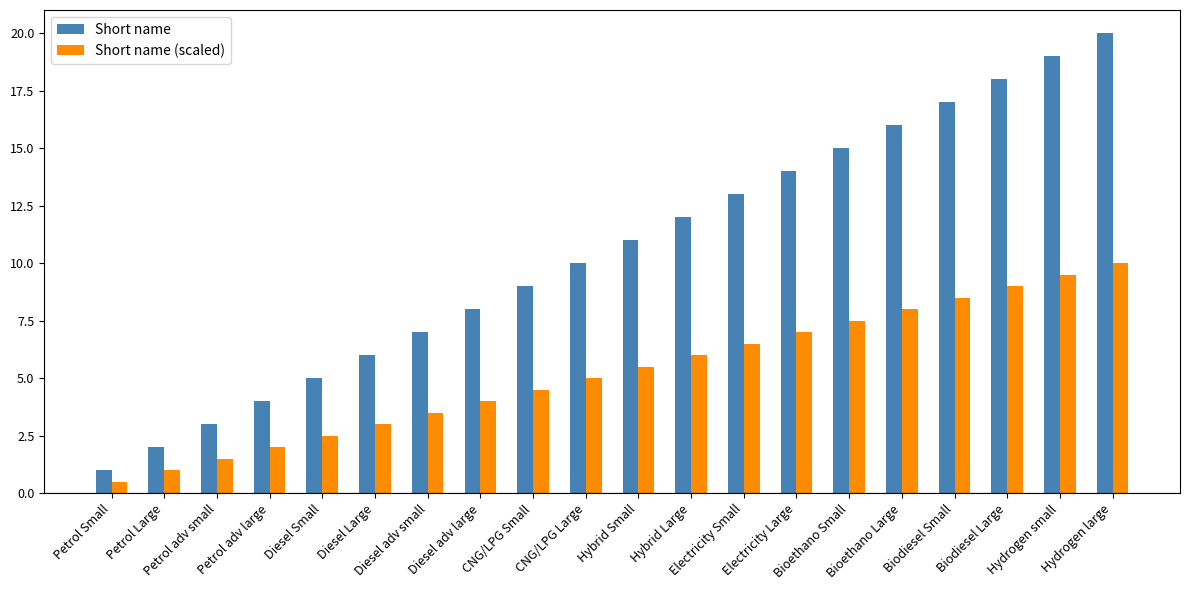

Reading right to left, extract all data points from this chart.

Short name: 20.0	19.0	18.0	17.0	16.0	15.0	14.0	13.0	12.0	11.0	10.0	9.0	8.0	7.0	6.0	5.0	4.0	3.0	2.0	1.0
Short name (scaled): 10.0	9.5	9.0	8.5	8.0	7.5	7.0	6.5	6.0	5.5	5.0	4.5	4.0	3.5	3.0	2.5	2.0	1.5	1.0	0.5